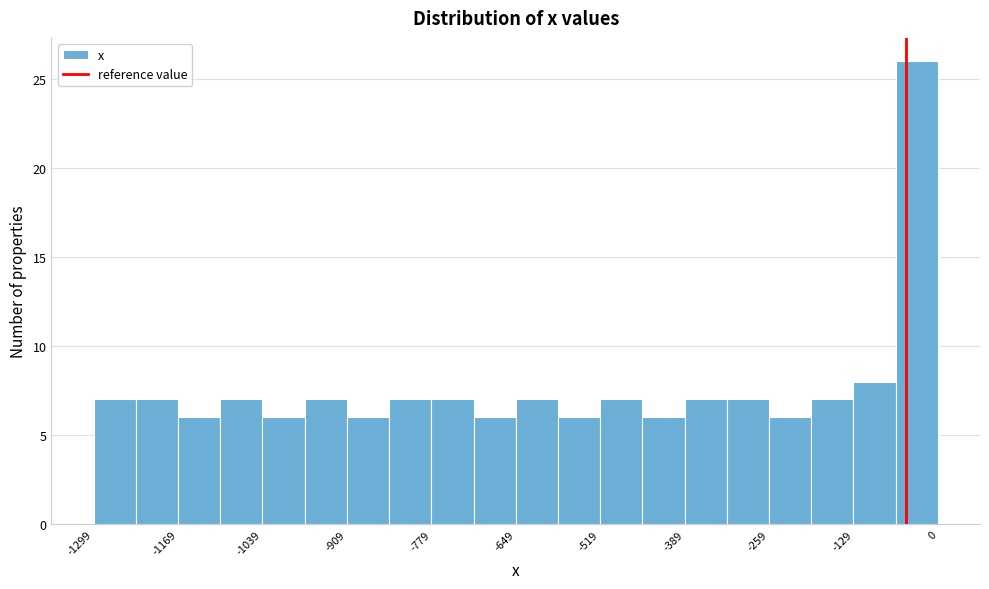

Around what value on the x-axis is the tallest bar? Give the approximate position of its centre, as read against the axis.

-40